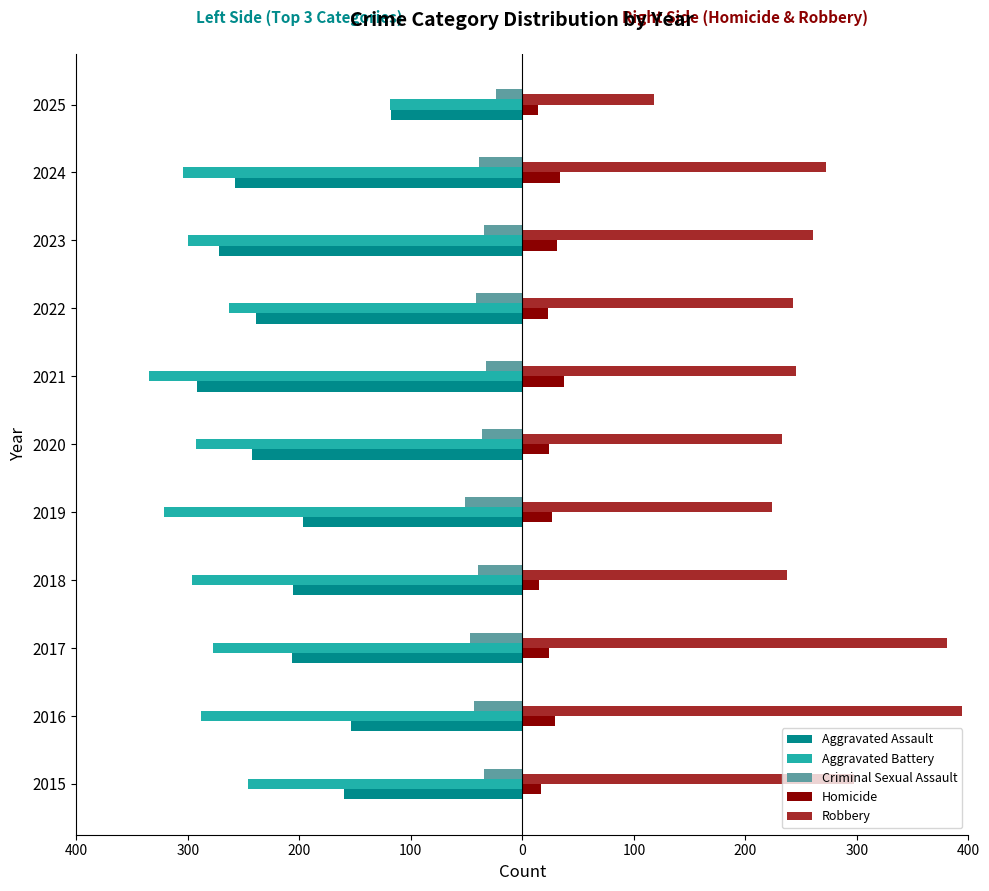

What is the value of the Robbery bar at the 3rd from the left?

381